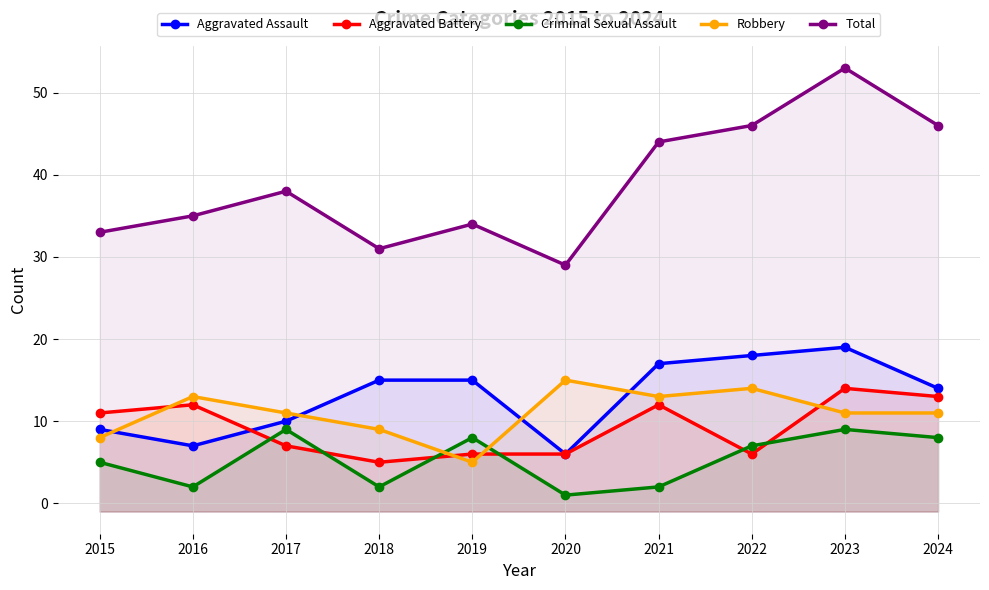

At which category does the chart reach its minimum across all series?

2020